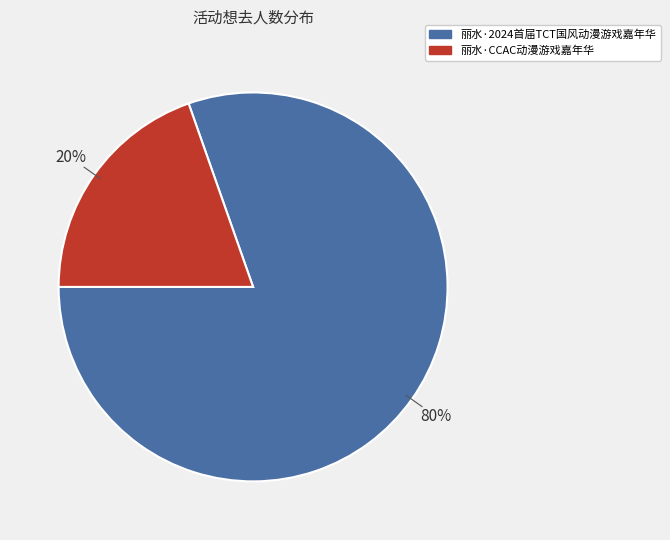

What percentage is the 丽水·2024首届TCT国风动漫游戏嘉年华 slice, to the nearest percent?

80%